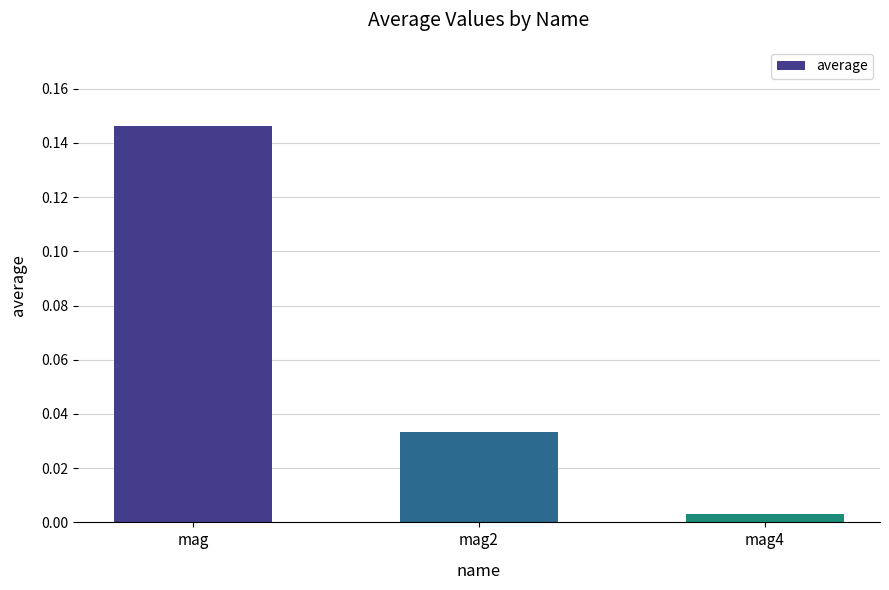

The value at mag is 0.0. True or false?

False